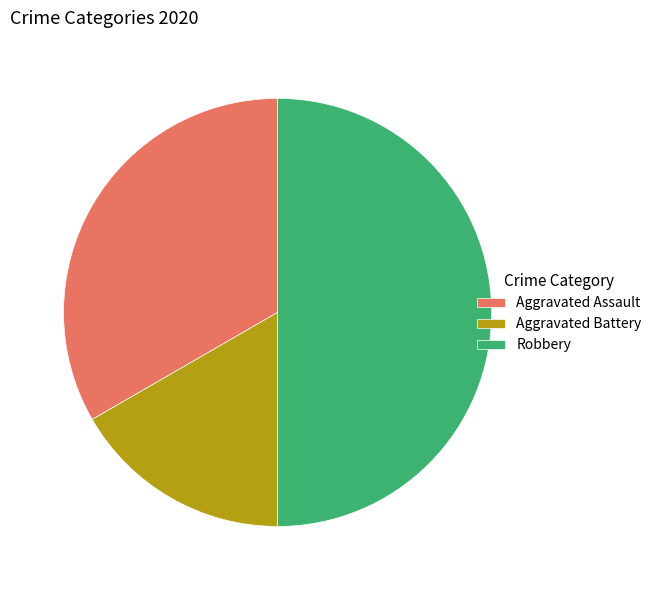

Between Aggravated Battery and Aggravated Assault, which is larger?

Aggravated Assault